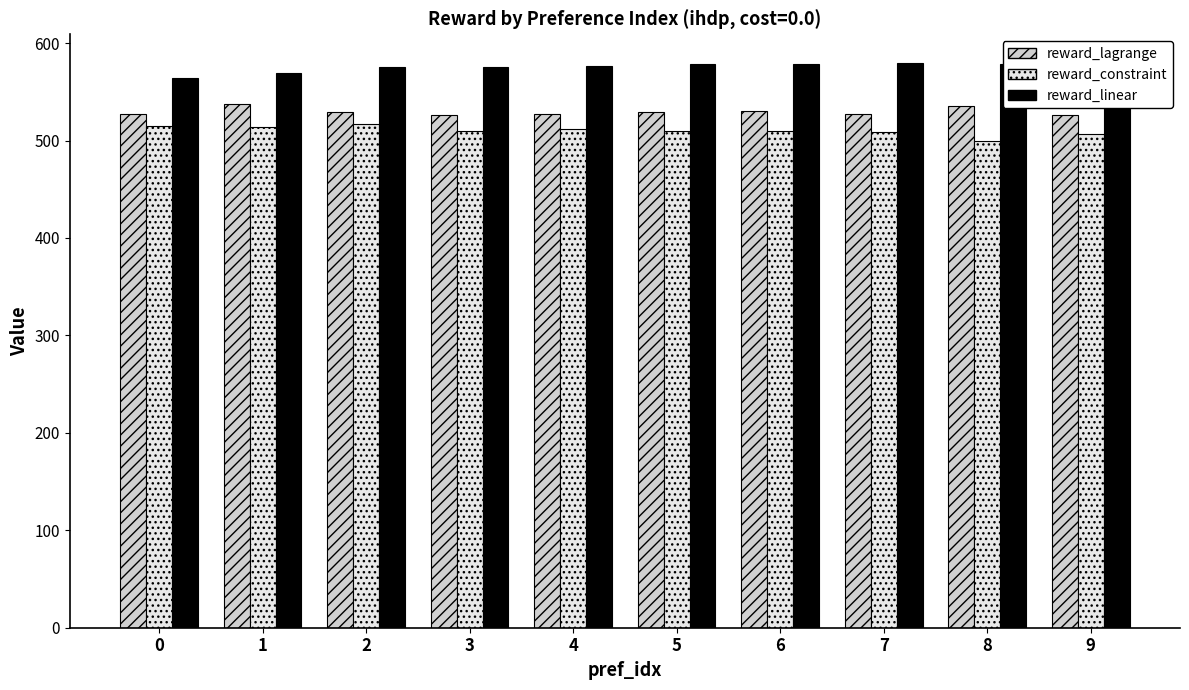

Reading left to right, extract all data points from this chart.

reward_lagrange: 0=527.1	1=537.5	2=529.7	3=526.6	4=527.7	5=528.9	6=530.8	7=527.8	8=535.7	9=526.1
reward_constraint: 0=515.0	1=514.4	2=516.8	3=510.2	4=512.1	5=509.6	6=509.6	7=508.4	8=499.4	9=506.9
reward_linear: 0=563.9	1=569.7	2=575.2	3=575.9	4=576.9	5=578.7	6=579.0	7=580.0	8=578.5	9=543.7